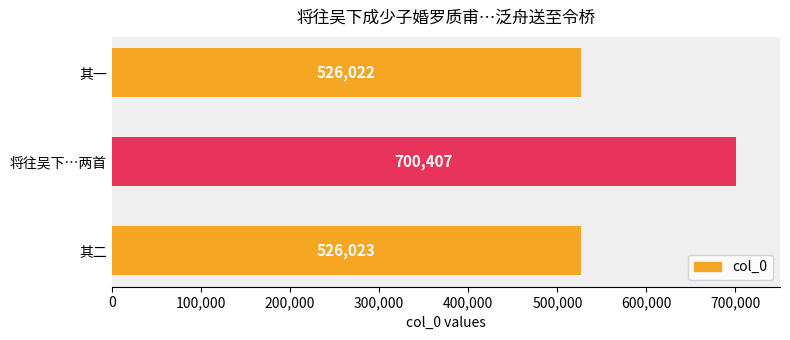

Between 其一 and 其二, which is larger?

其二